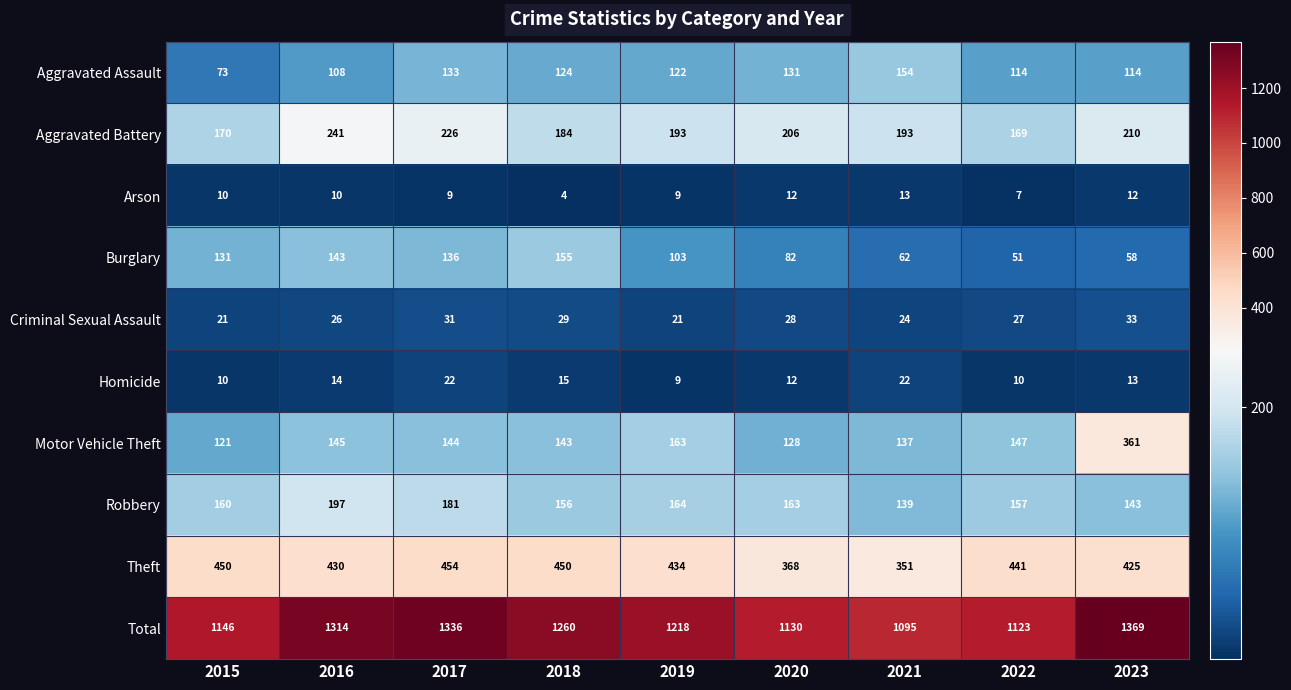

Which label corresponds to the smallest value in the chart?

2018